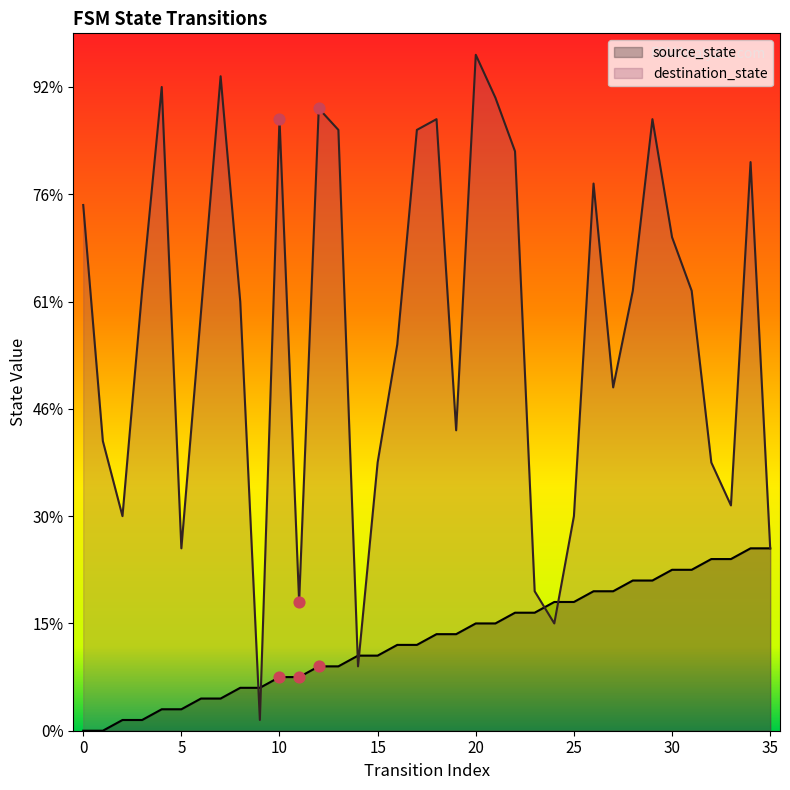

At which category is the sum across all series the highest?

20